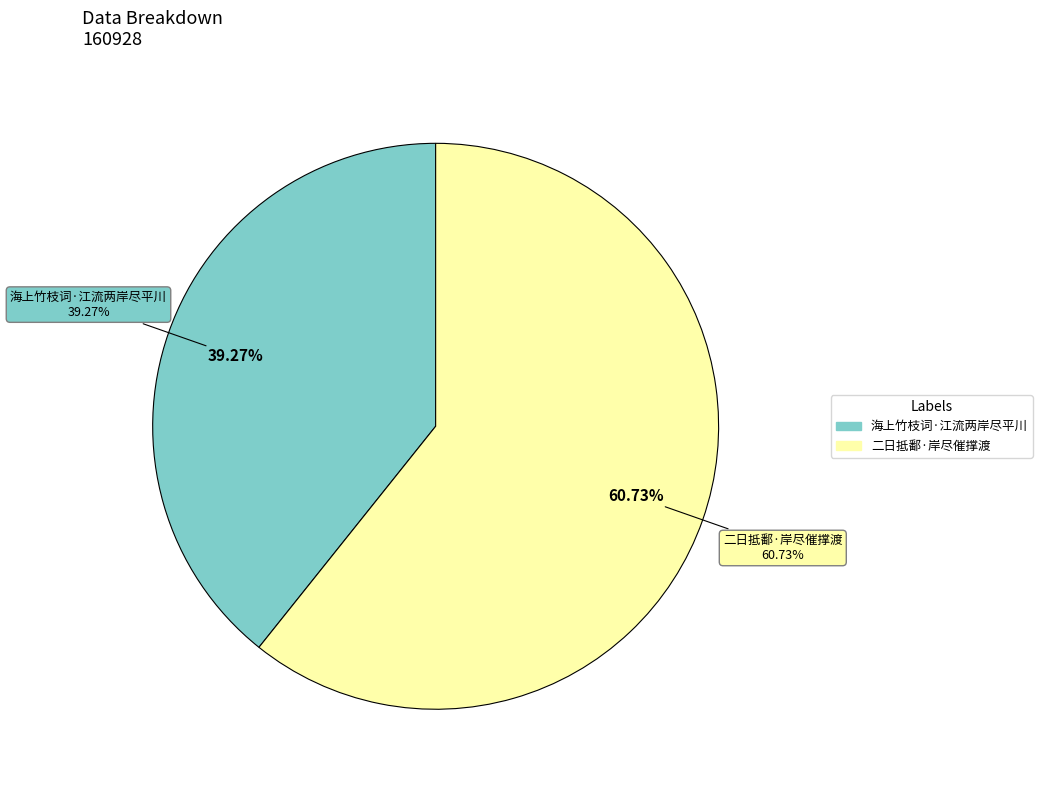

To the nearest percent, what is the difference between the largest and smallest slice percentages?

21%